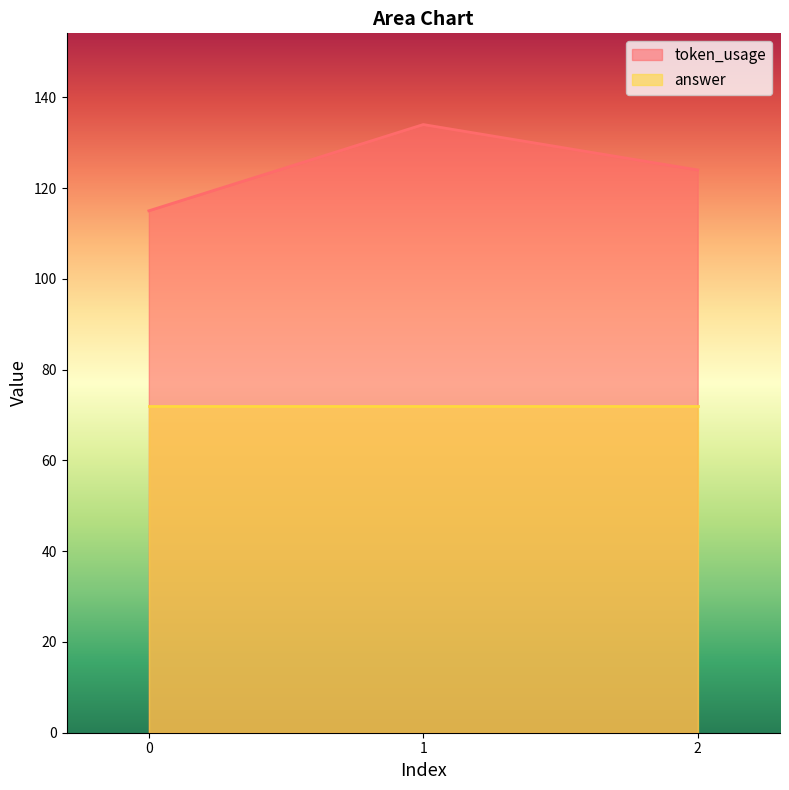

Reading left to right, what are all the values shown in this chart?

115	134	124